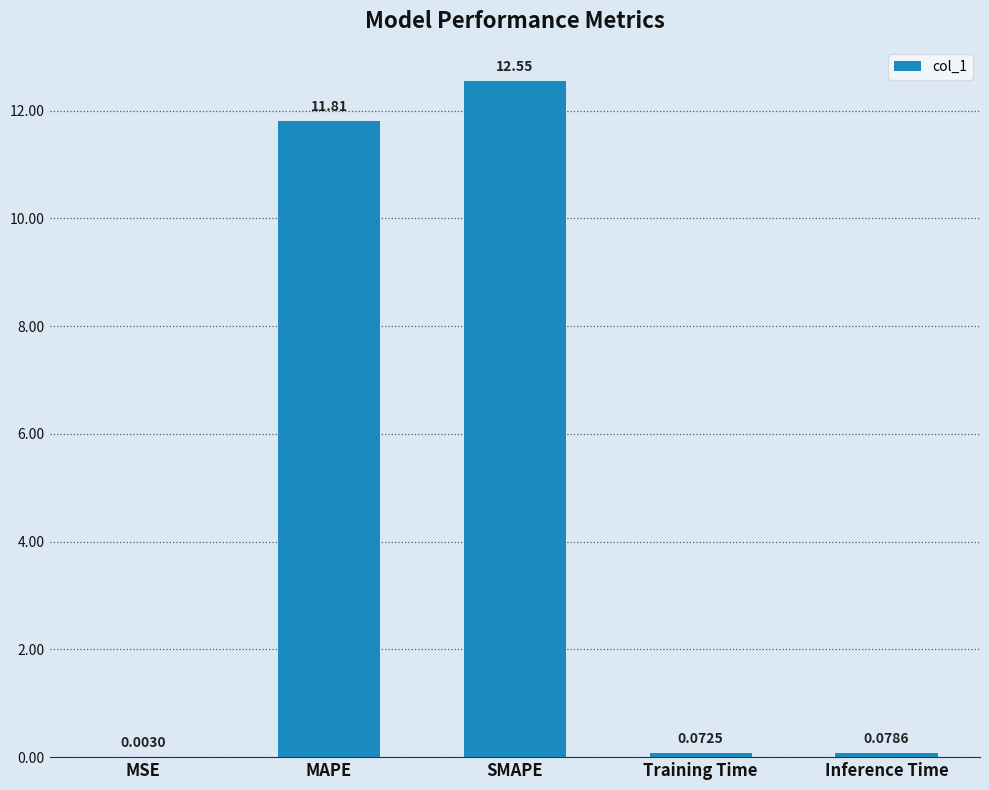

At which label is the value closest to 6?

MAPE